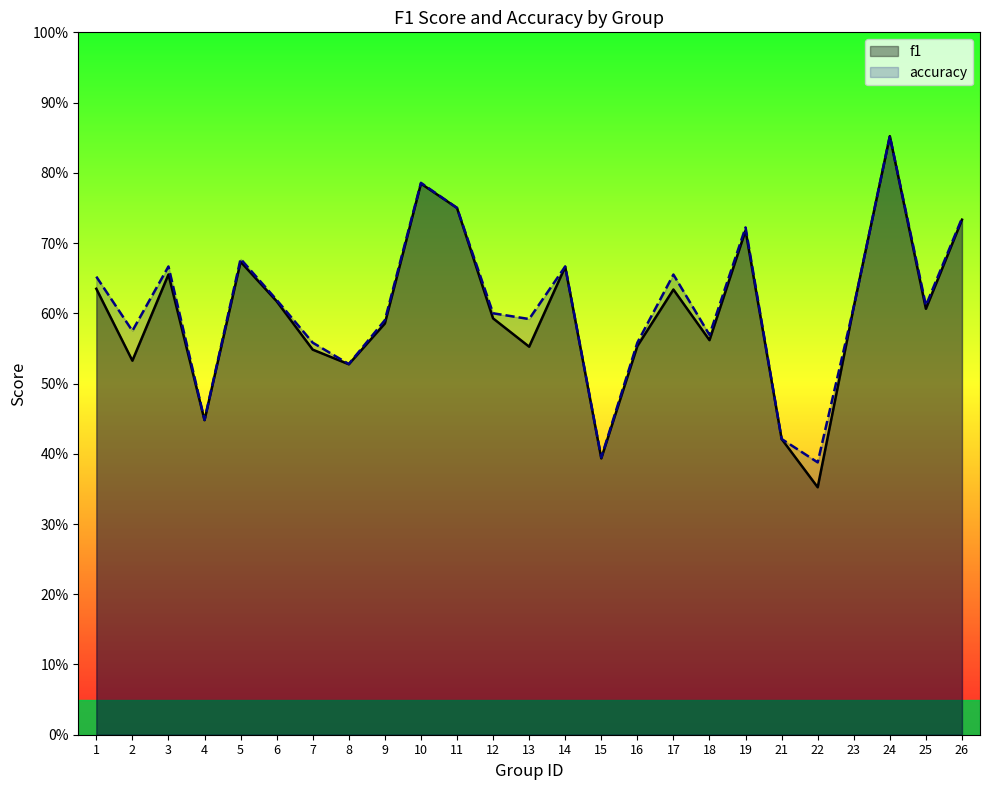

Which category has the highest value in the accuracy series?

24